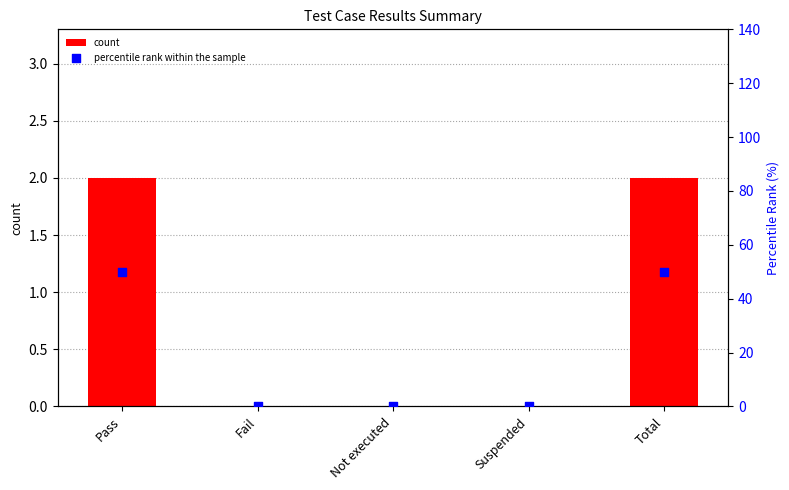

Which series reaches the minimum Y coordinate?

count